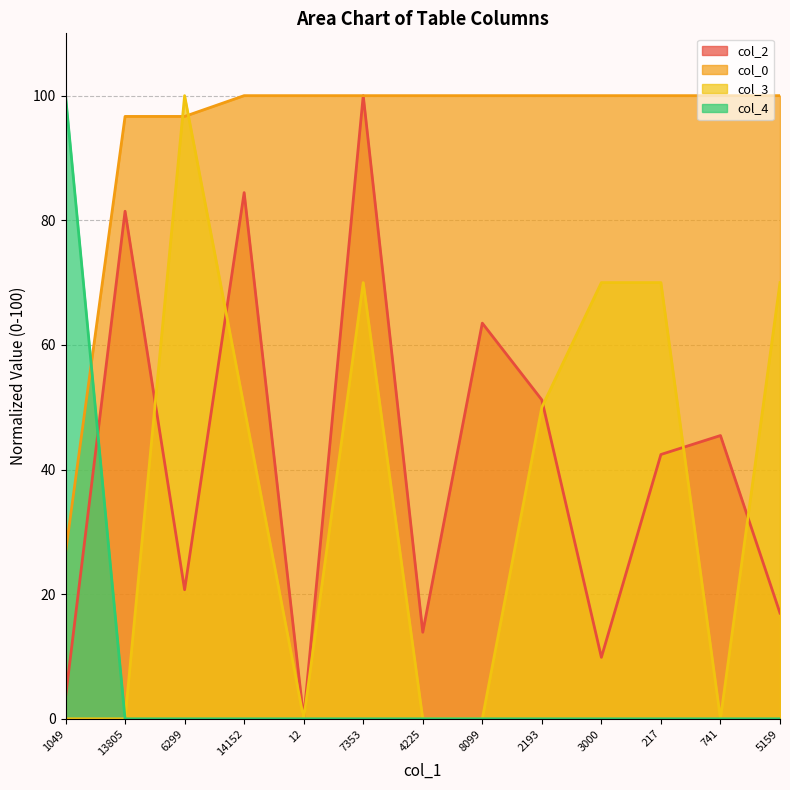

Reading left to right, transcribe all the data shown in this chart.

col_2: 3.4	81.5	20.7	84.4	0.0	100.0	13.9	63.5	51.2	9.9	42.4	45.5	17.0
col_0: 26.7	96.7	96.7	100.0	100.0	100.0	100.0	100.0	100.0	100.0	100.0	100.0	100.0
col_3: 0.0	0.0	100.0	50.0	0.0	70.0	0.0	0.0	50.0	70.0	70.0	0.0	70.0
col_4: 100.0	0.0	0.0	0.0	0.0	0.0	0.0	0.0	0.0	0.0	0.0	0.0	0.0